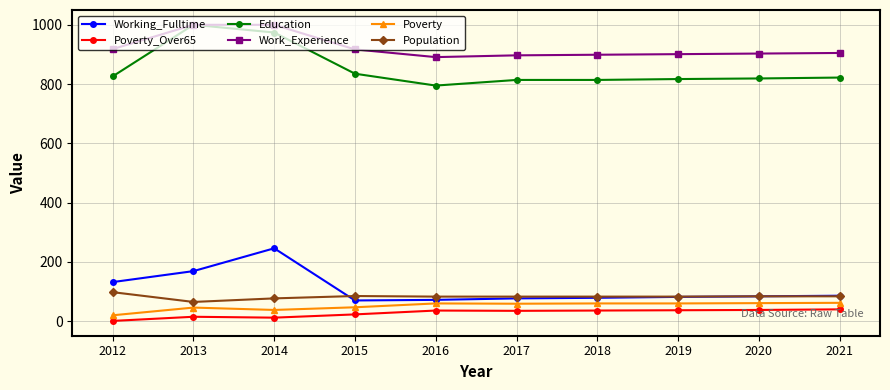

The Work_Experience series shows 1191 at 2020. True or false?

False